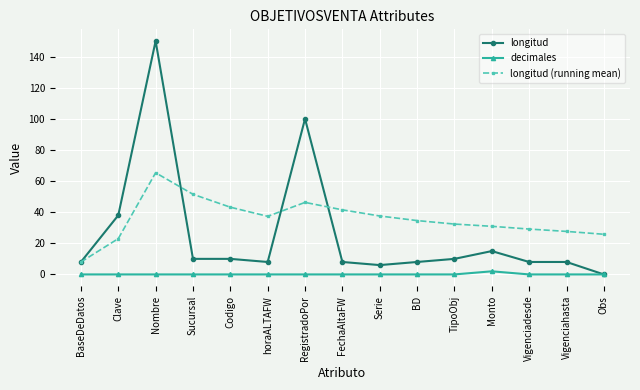

At FechaAltaFW, list the series in order from largest to smallest.

longitud (running mean), longitud, decimales